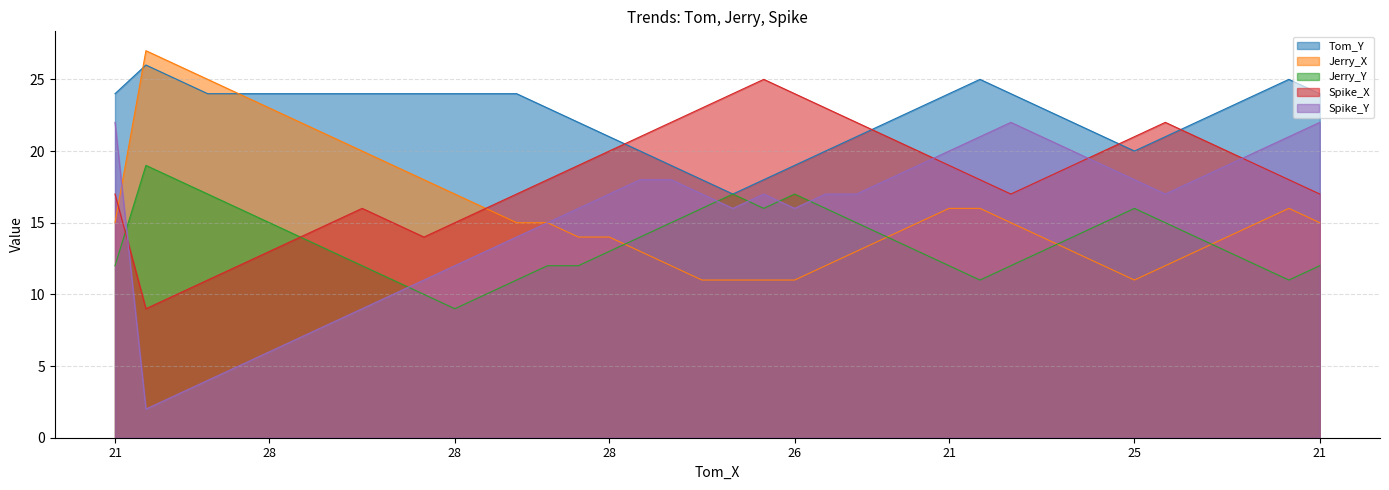

Which series has the largest total across all categories?

Tom_Y